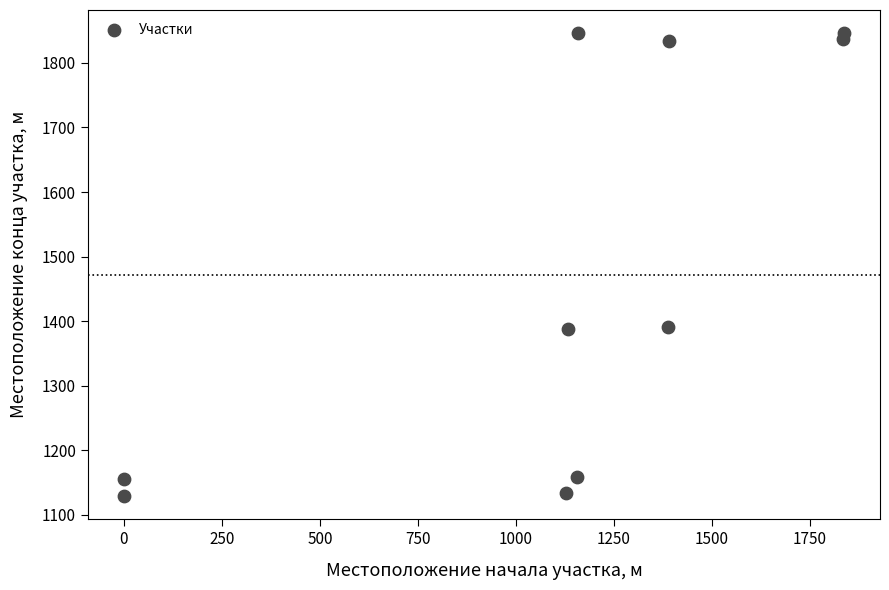

What is the average Y value?

1472